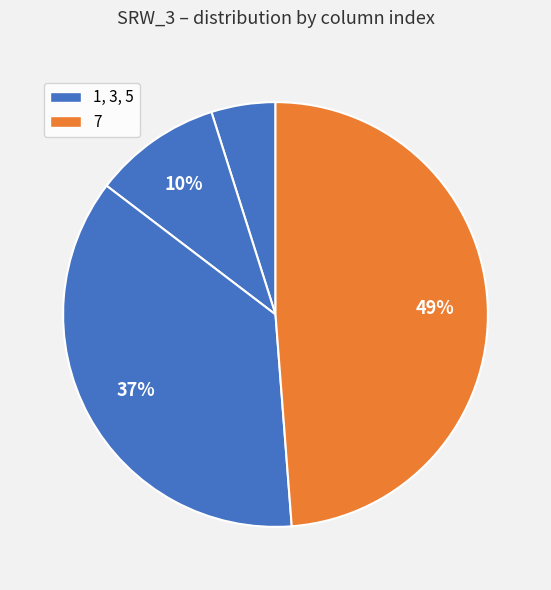

Which category has the smallest portion of the pie?

1